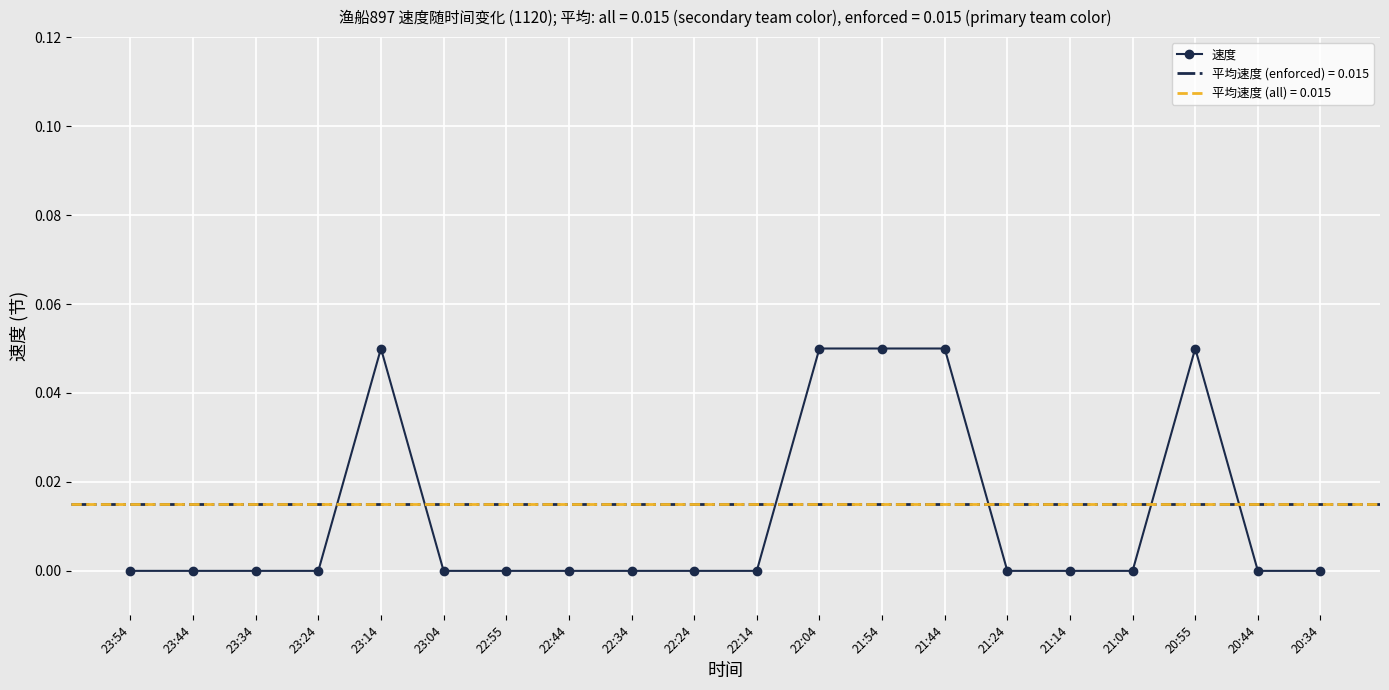

How many lines are shown in the chart?

1